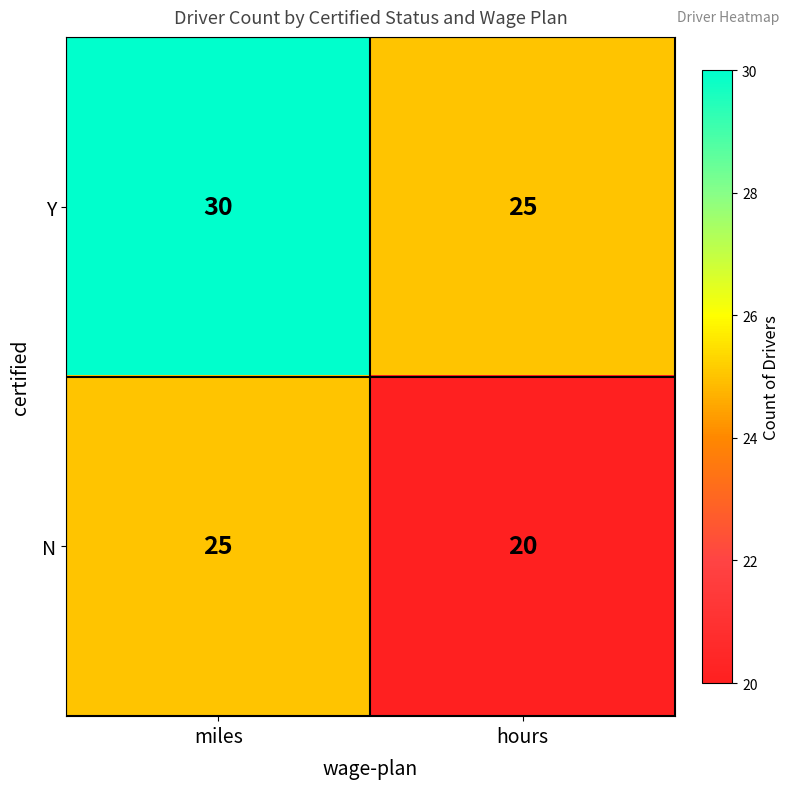

Reading left to right, list all the values displayed in this chart.

Y: miles=30	hours=25
N: miles=25	hours=20